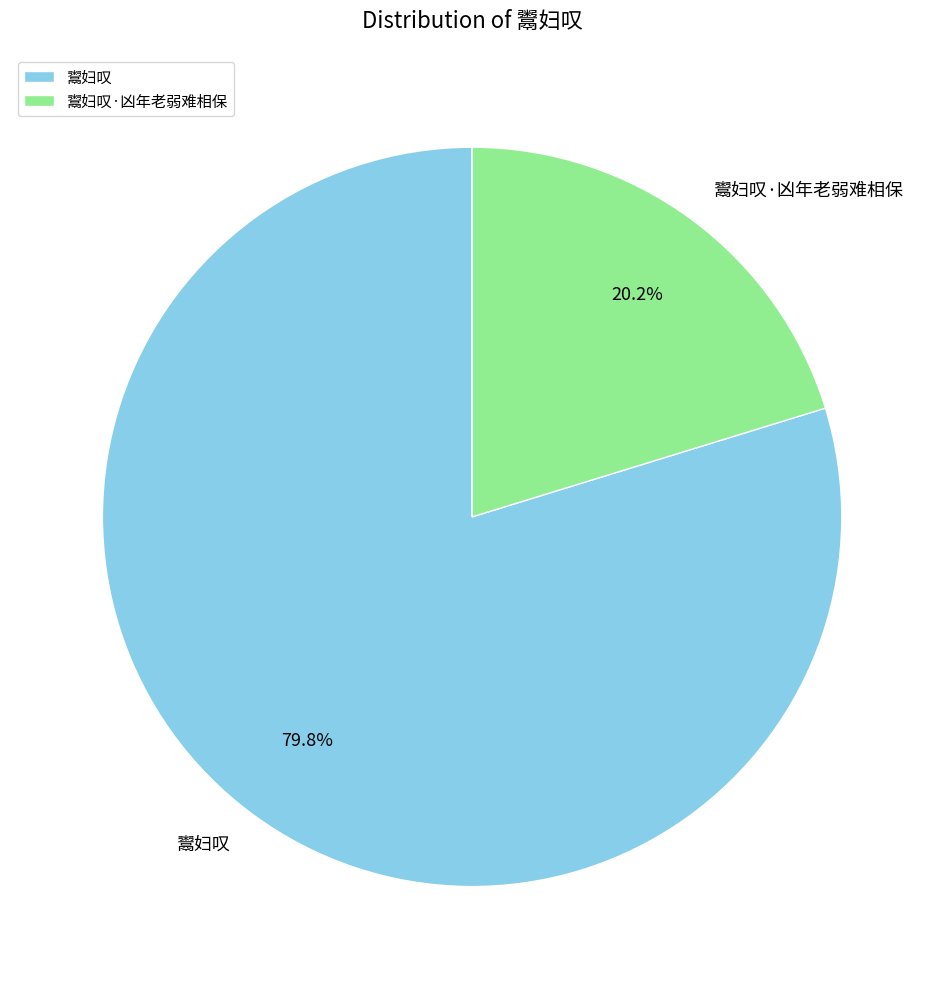

Which category has the biggest portion of the pie?

鬻妇叹